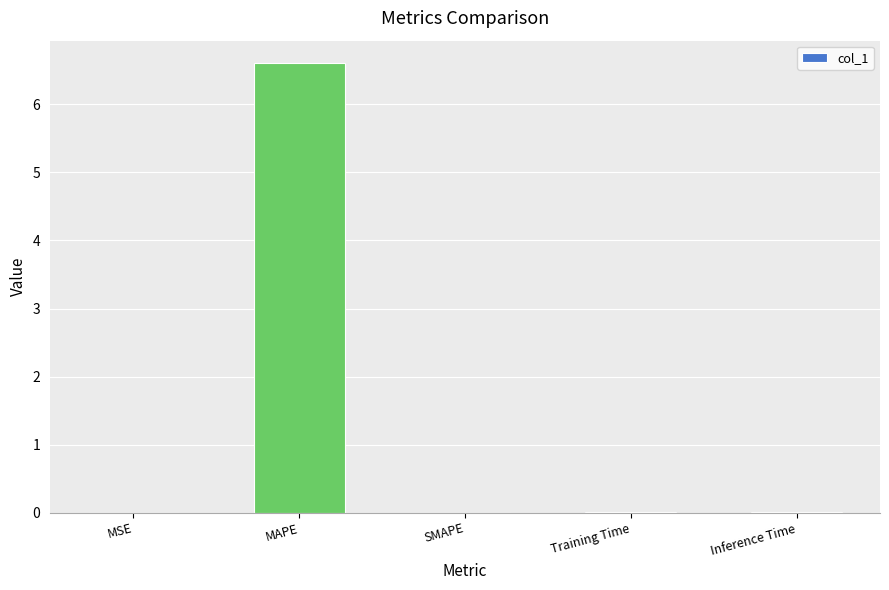

At which category does the chart reach its peak across all series?

MAPE